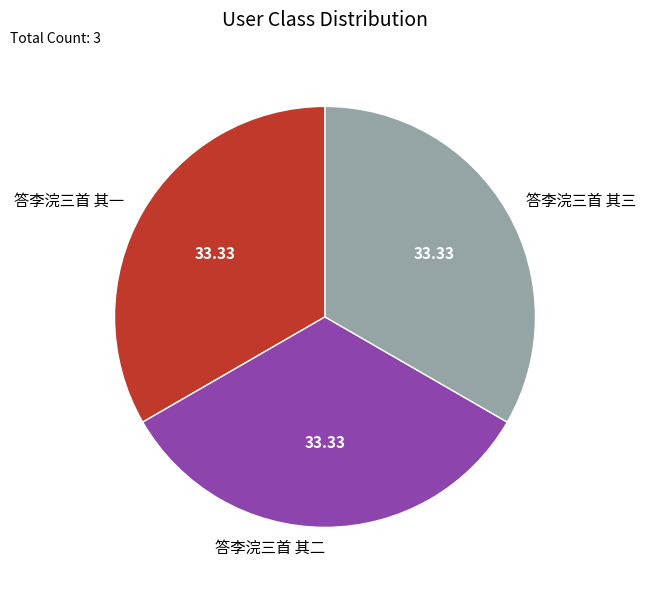

How many slices are in this pie chart?

3